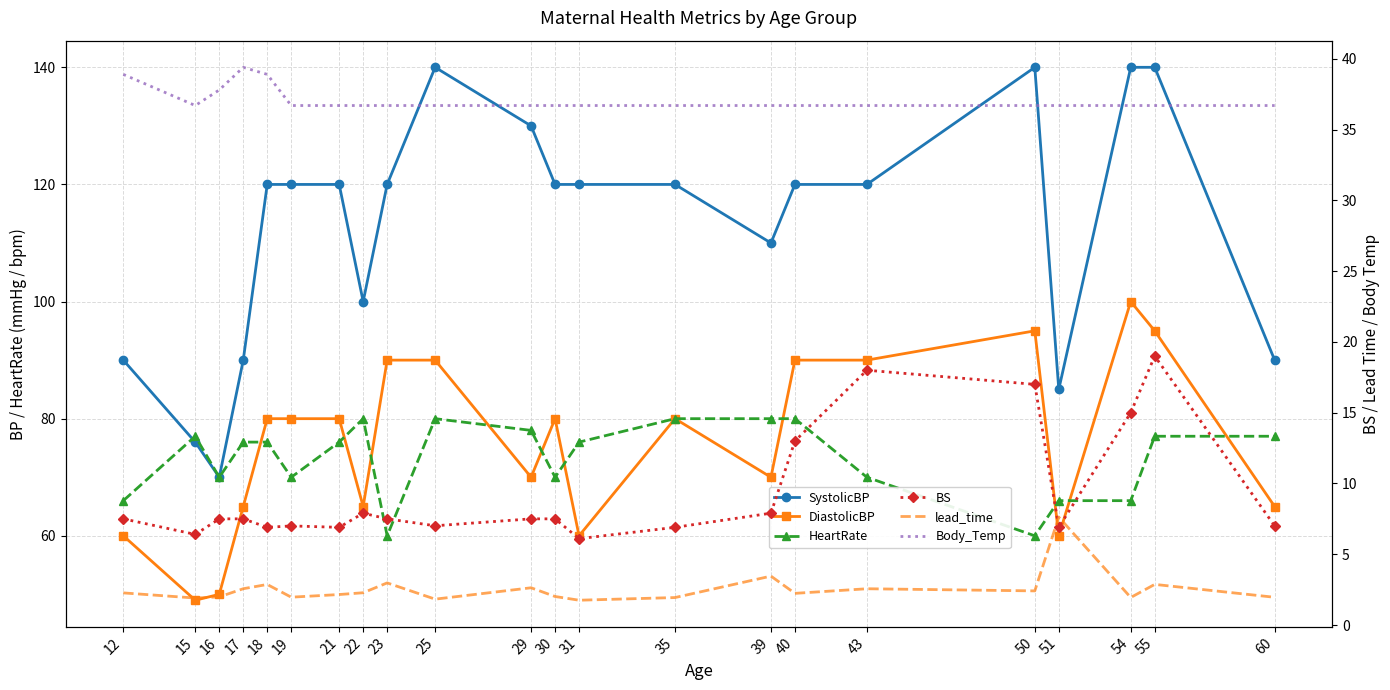

The value of BS at 17 is 4.1. True or false?

False